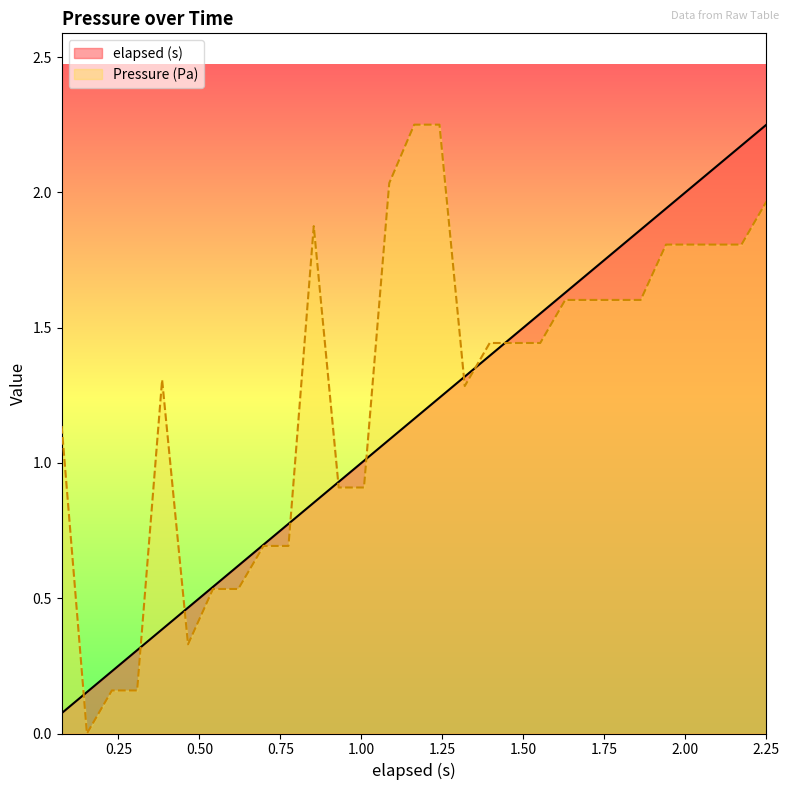

How many data points does each series have?

29